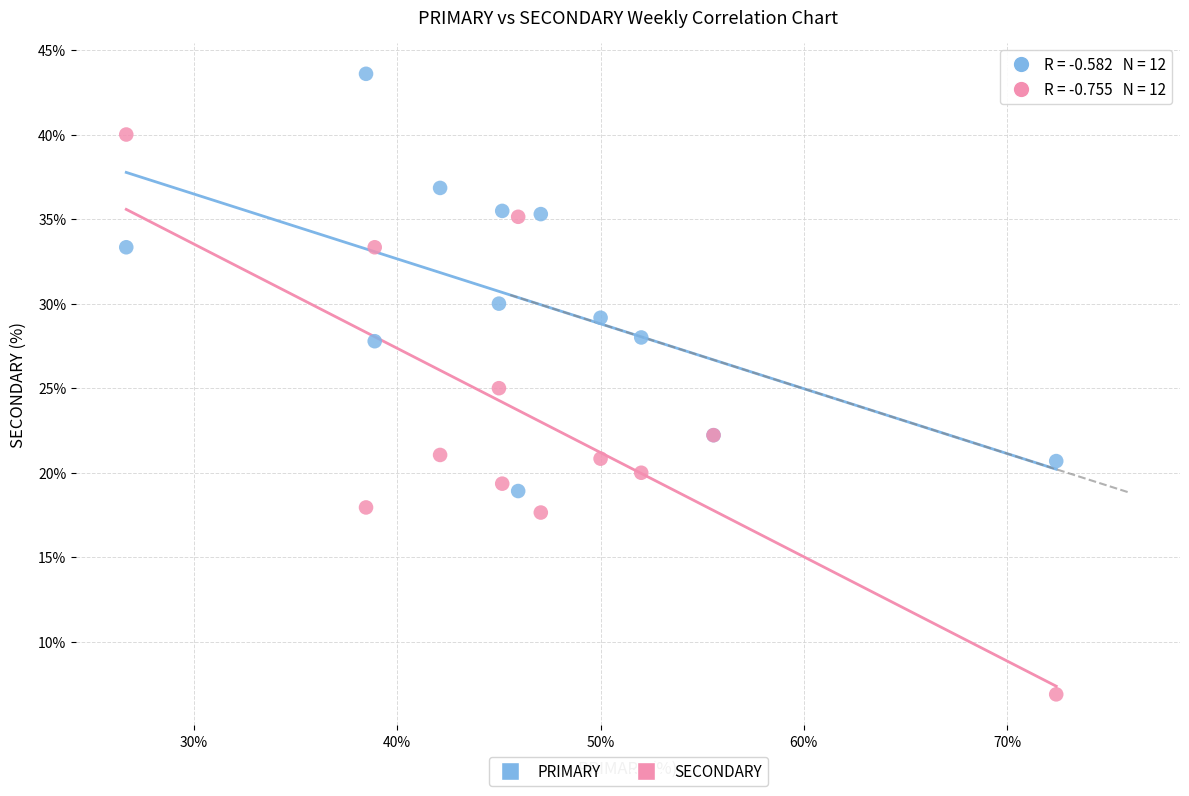

Which series has the largest Y range (max minus min)?

SECONDARY